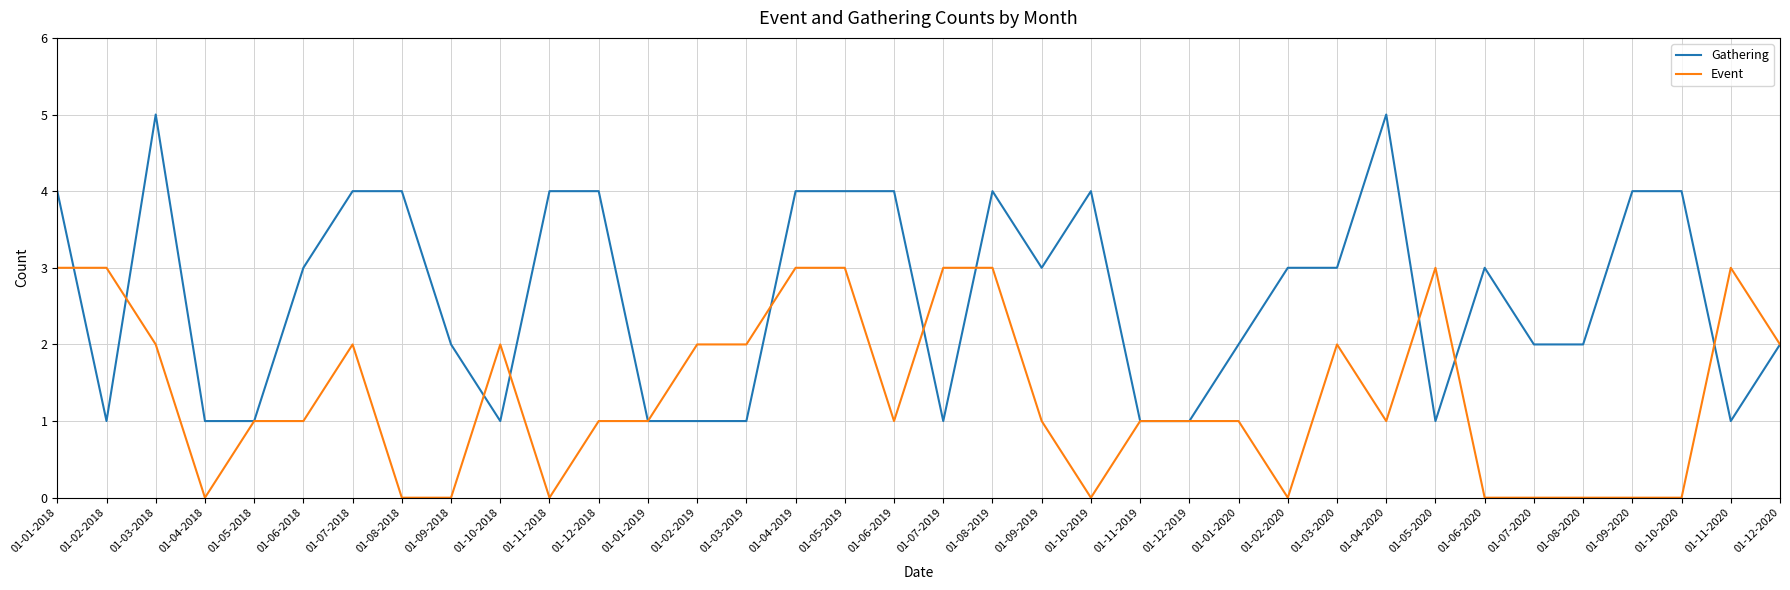

Which series has the largest total across all categories?

Gathering